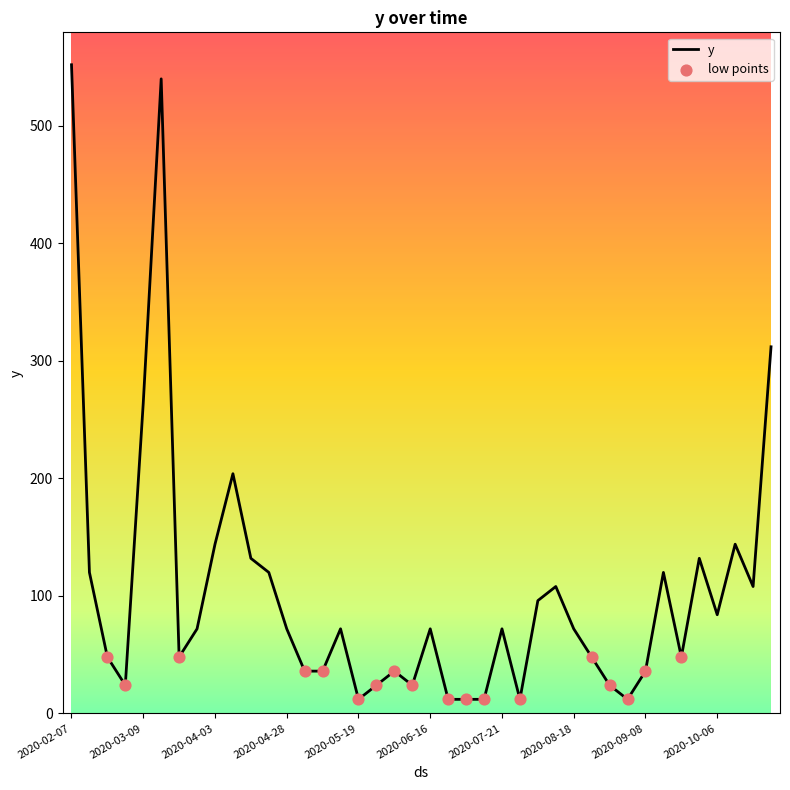

What is the greatest value displayed?

552